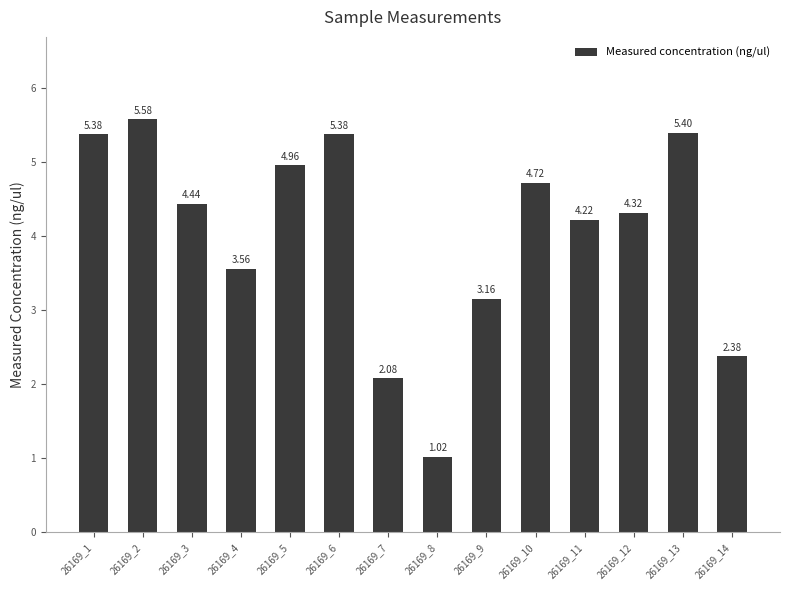

What is the sum of all values?

56.6